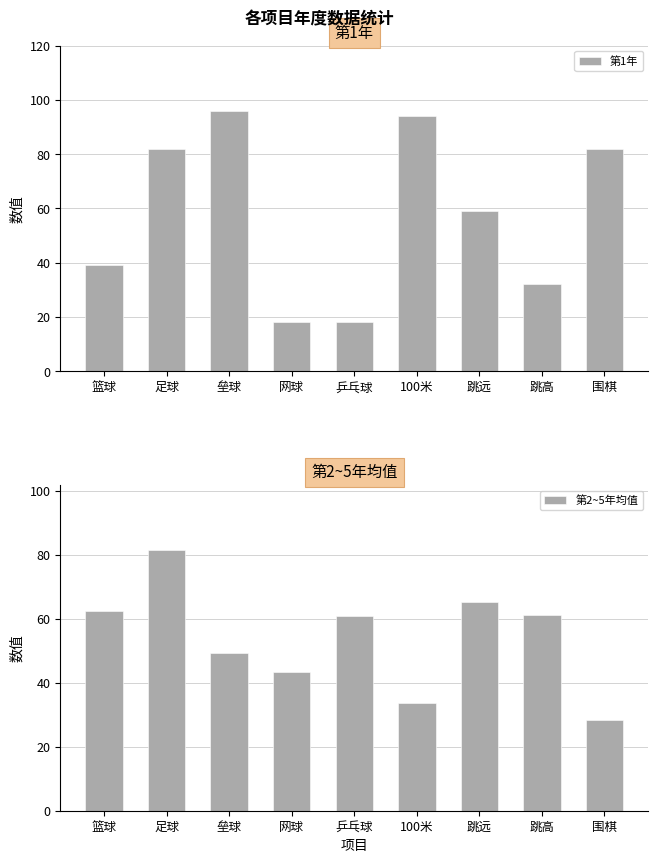

At which label does 第2~5年均值 first exceed 61?

篮球